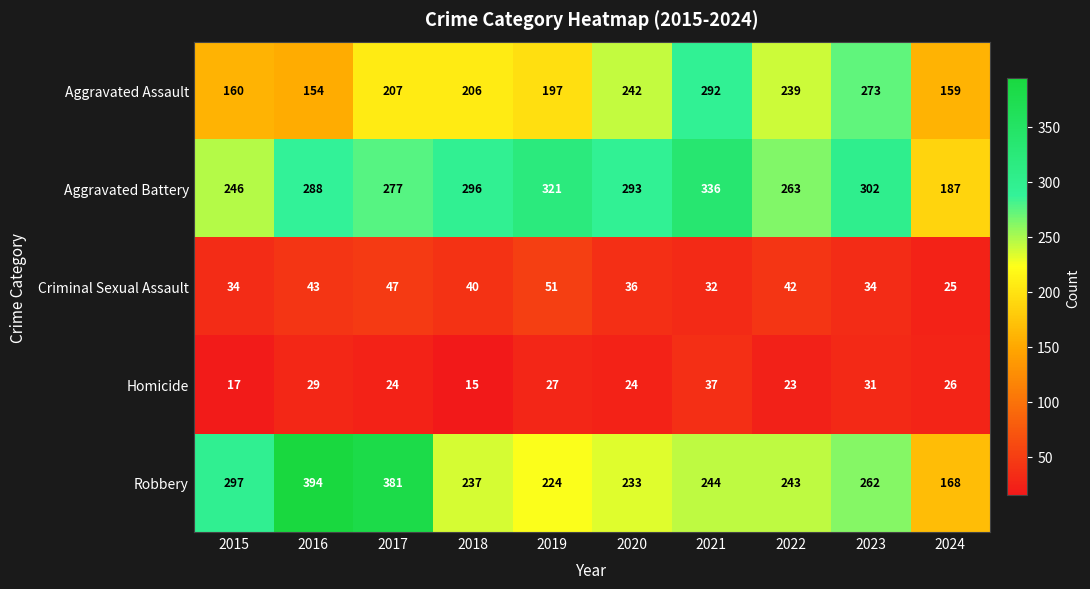

Is it true that Aggravated Assault equals 159 at 2024?

True